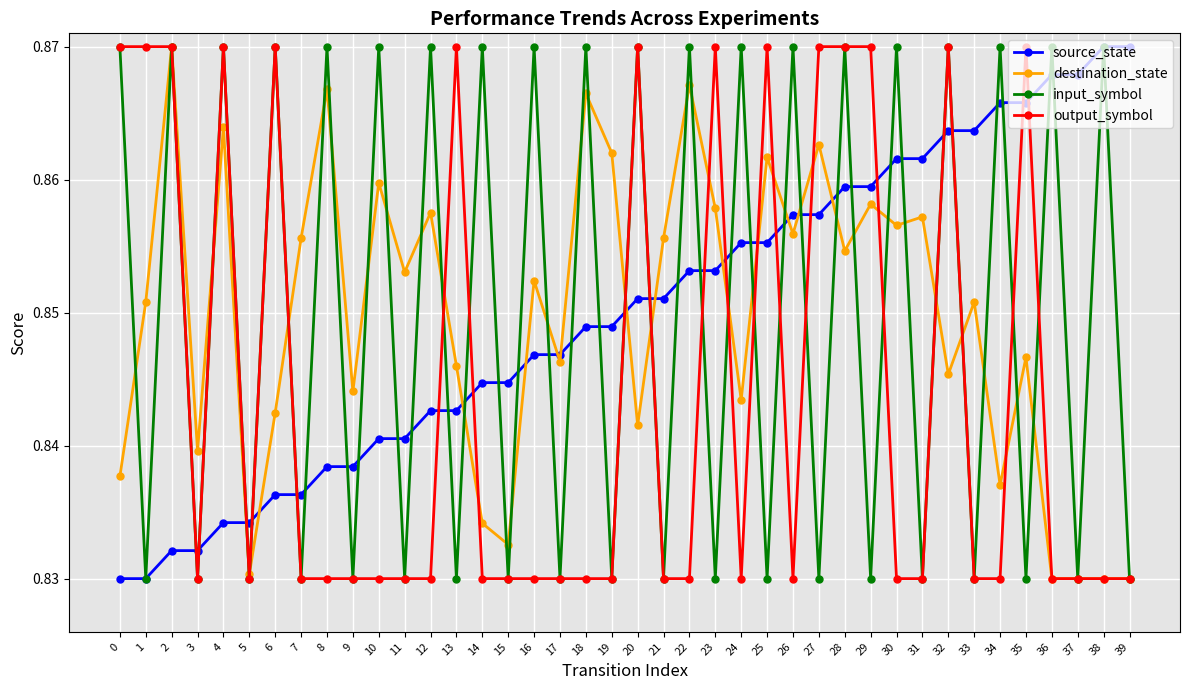

True or false: input_symbol has more than 1 interior local peaks.

True